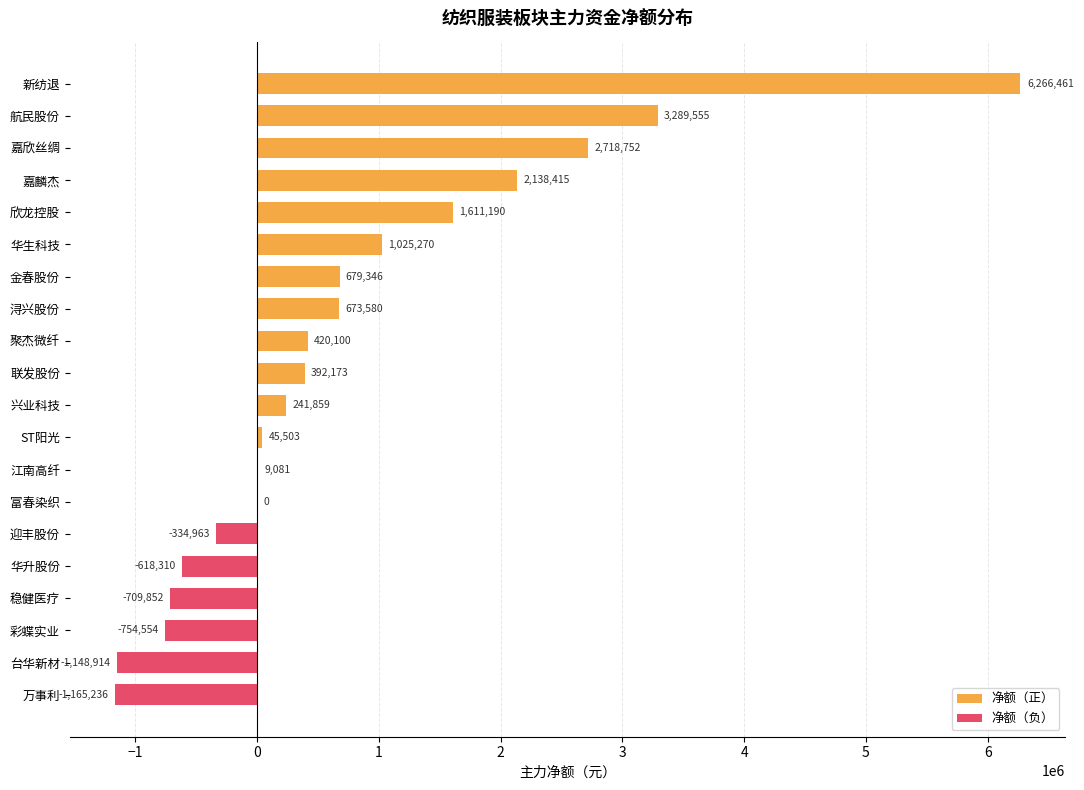

How many distinct data groups are displayed?

2